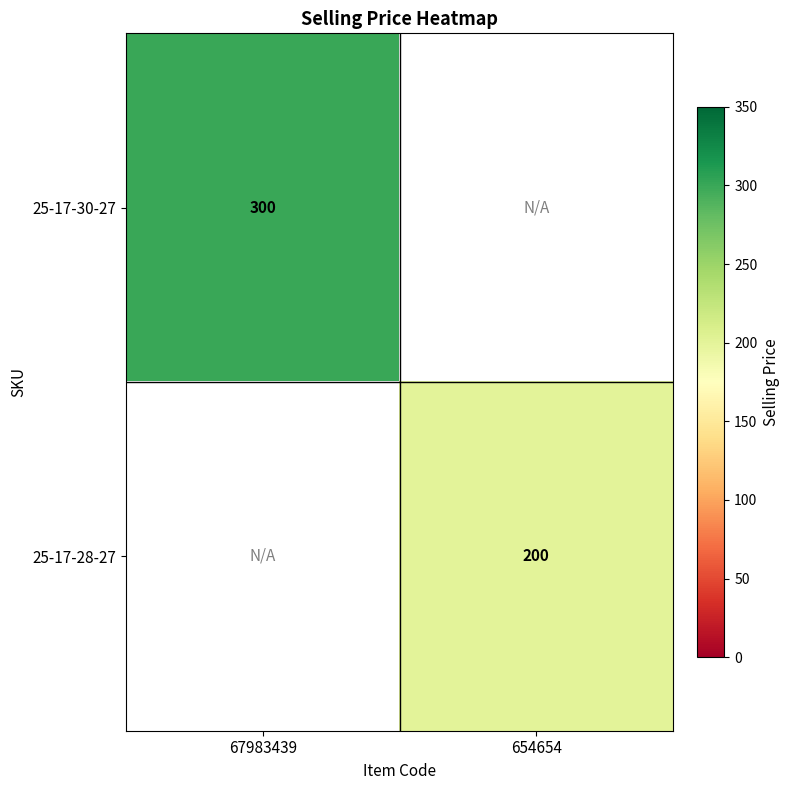

The 25-17-28-27 series shows 200 at 654654. True or false?

True